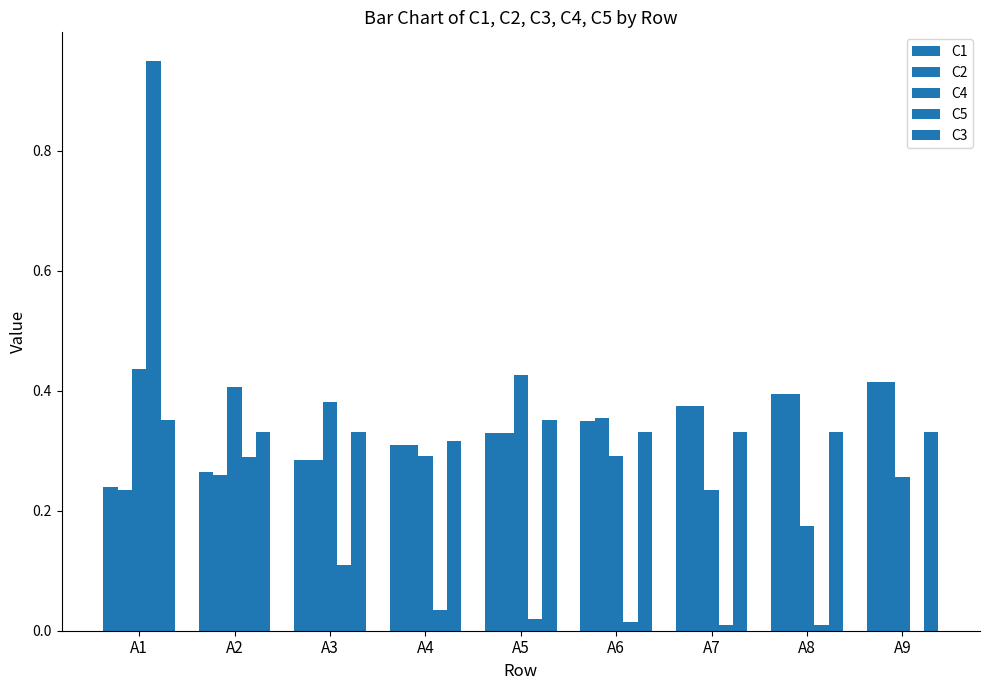

Reading right to left, what are all the values shown in this chart?

C1: A9=0.4	A8=0.4	A7=0.4	A6=0.3	A5=0.3	A4=0.3	A3=0.3	A2=0.3	A1=0.2
C2: A9=0.4	A8=0.4	A7=0.4	A6=0.4	A5=0.3	A4=0.3	A3=0.3	A2=0.3	A1=0.2
C4: A9=0.3	A8=0.2	A7=0.2	A6=0.3	A5=0.4	A4=0.3	A3=0.4	A2=0.4	A1=0.4
C5: A9=0.0	A8=0.0	A7=0.0	A6=0.0	A5=0.0	A4=0.0	A3=0.1	A2=0.3	A1=0.9
C3: A9=0.3	A8=0.3	A7=0.3	A6=0.3	A5=0.4	A4=0.3	A3=0.3	A2=0.3	A1=0.4